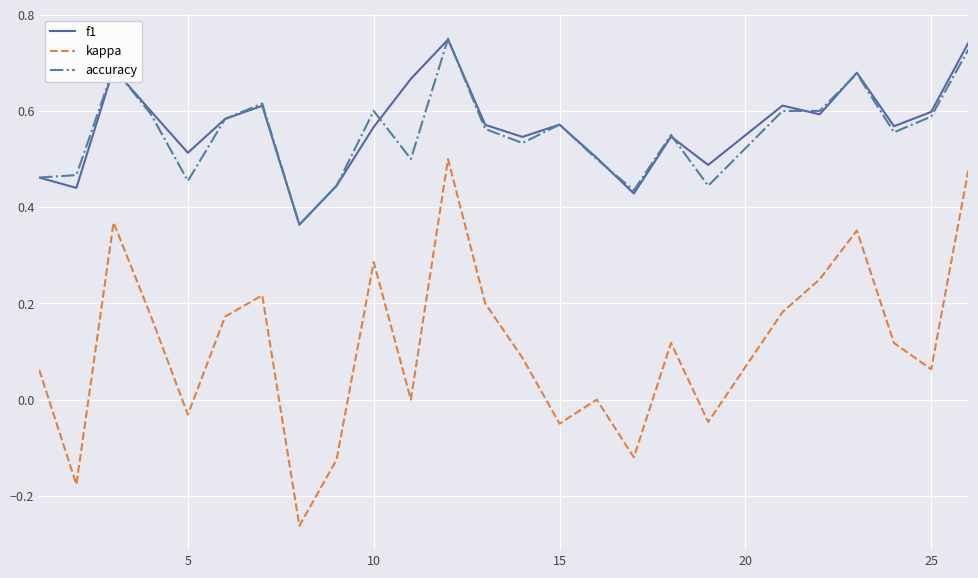

True or false: kappa and f1 cross at least once.

False